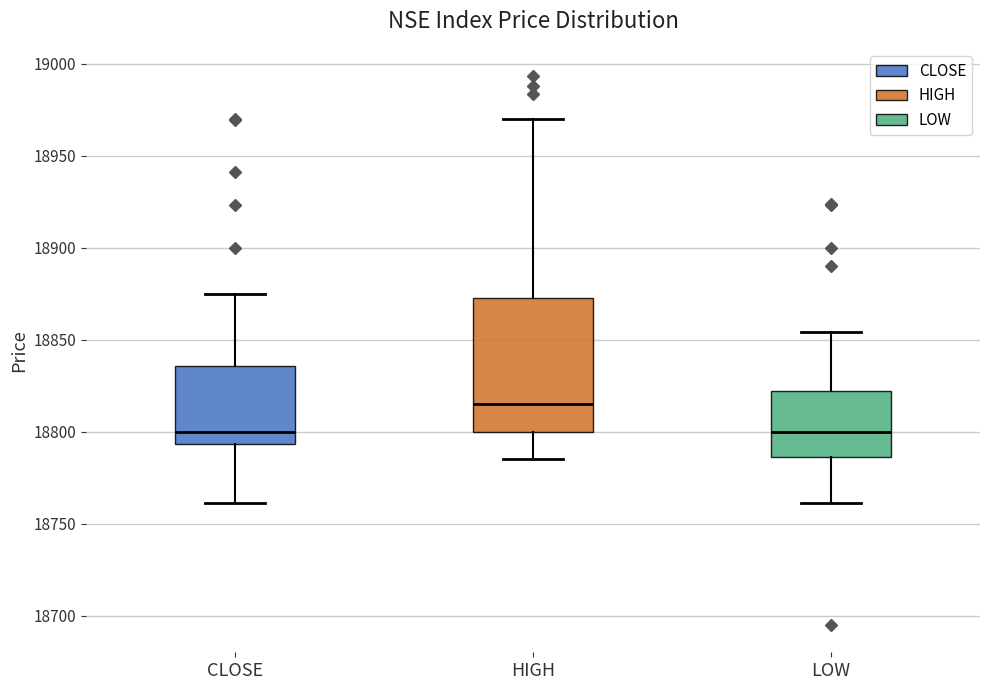

Reading left to right, transcribe this box plot: for each box, give where its median line is, the range the box spans, and where its two whiskers end, as read against the y-axis. The values are not printed on the chart, so give them approximately, as read against the axis.

CLOSE: median 18800, box 18795 to 18835, whiskers 18760 to 18875
HIGH: median 18815, box 18800 to 18875, whiskers 18785 to 18970
LOW: median 18800, box 18785 to 18820, whiskers 18760 to 18855